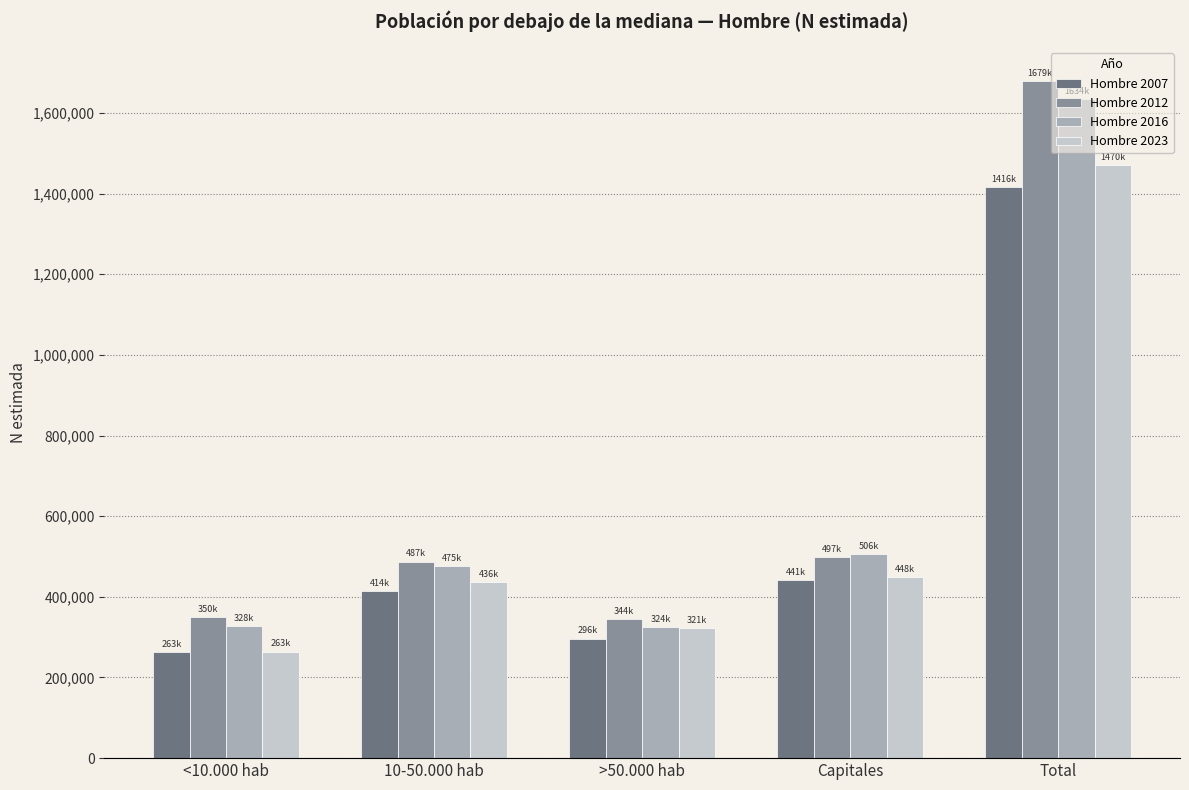

True or false: Hombre 2023 has a value of 321866 at >50.000 hab.

True